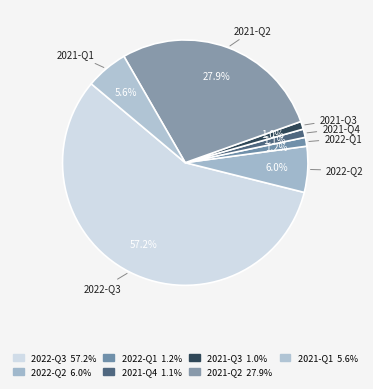

What percentage is the 2022-Q3 slice, to the nearest percent?

57%